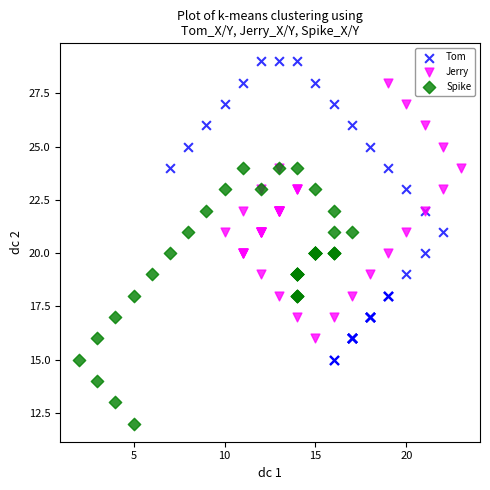

Which series reaches the maximum Y coordinate?

Tom